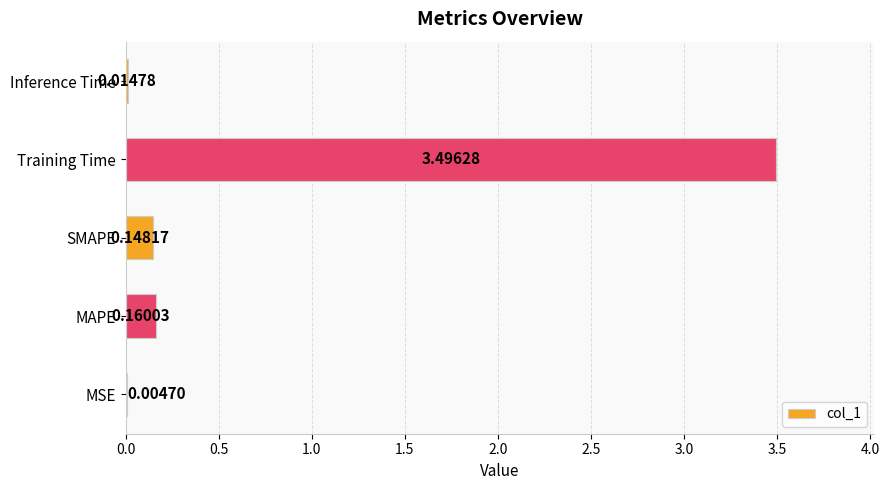

Which has a higher value, SMAPE or MSE?

SMAPE